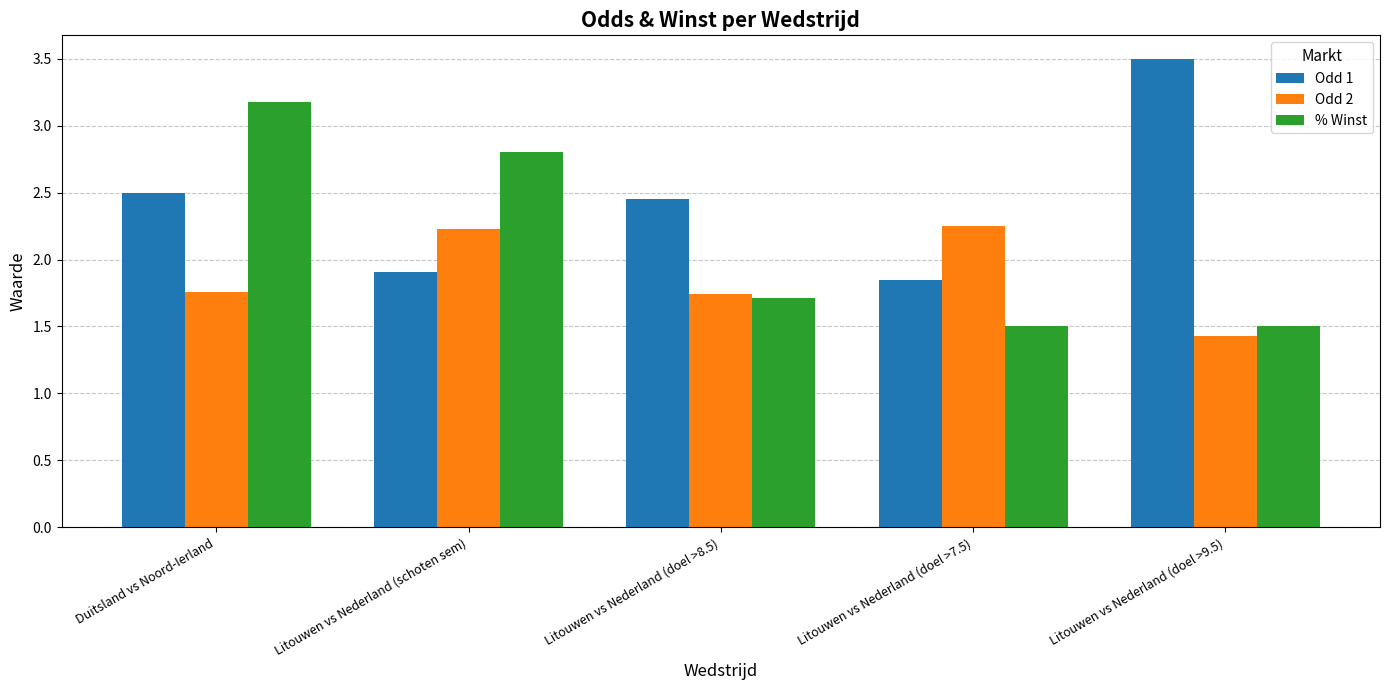

The value of Odd 1 at Litouwen vs Nederland (doel >9.5) is 4.7. True or false?

False